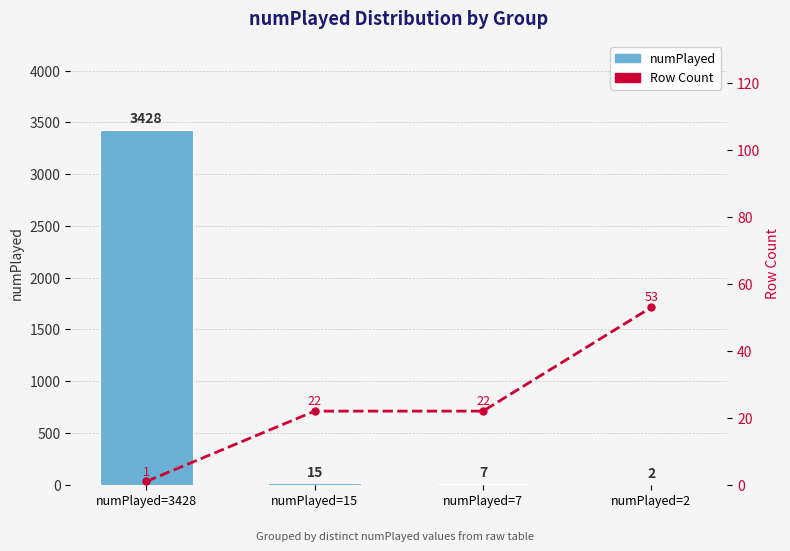

Reading left to right, list all the values displayed in this chart.

numPlayed: numPlayed=3428=3428	numPlayed=15=15	numPlayed=7=7	numPlayed=2=2
Row Count: numPlayed=3428=1	numPlayed=15=22	numPlayed=7=22	numPlayed=2=53